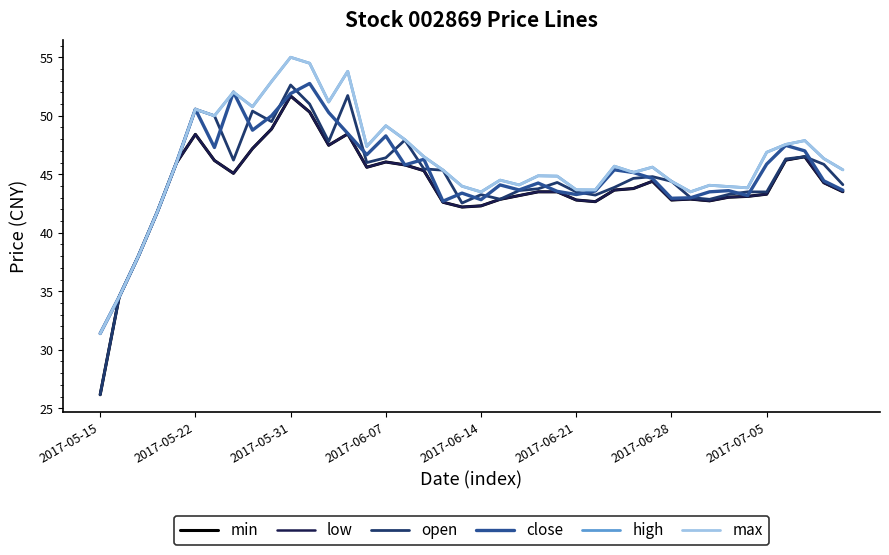

Does the chart display data point markers on the line(s)?

No